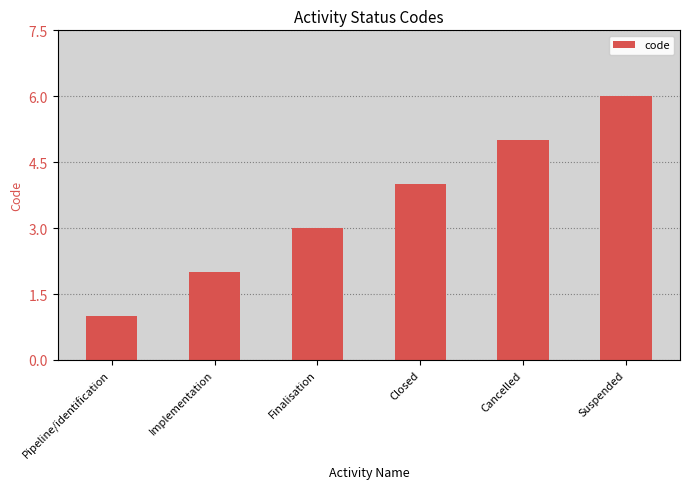

Which label corresponds to the largest value in the chart?

Suspended